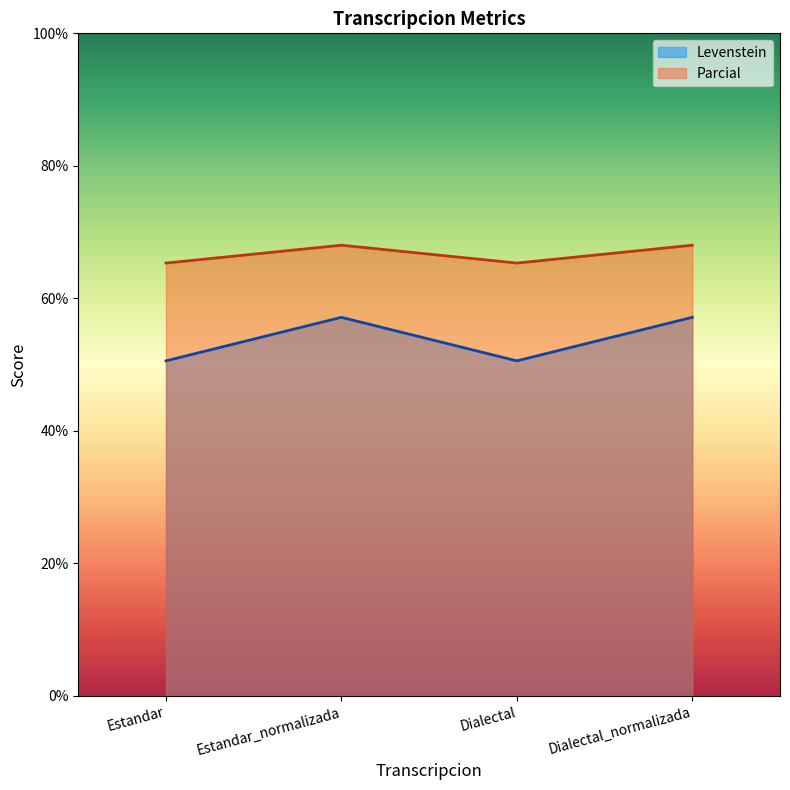

True or false: Levenstein and Parcial cross at least once.

False